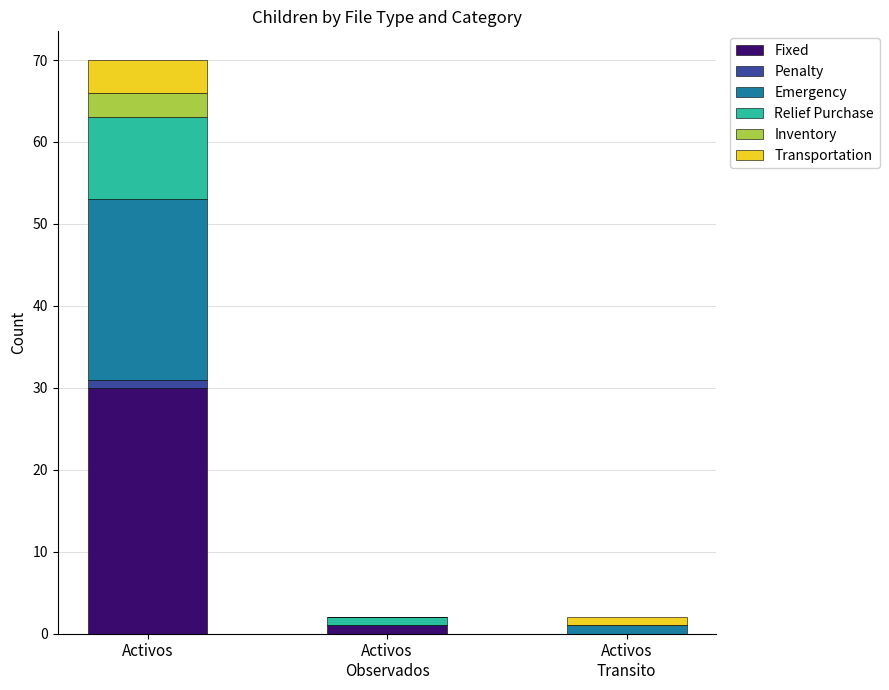

What is the maximum value for Fixed?

30